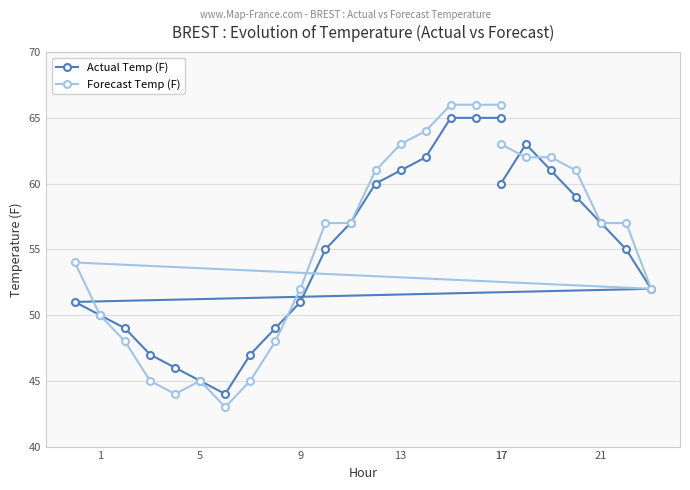

How many interior local peaks does the Forecast Temp (F) series have?

2